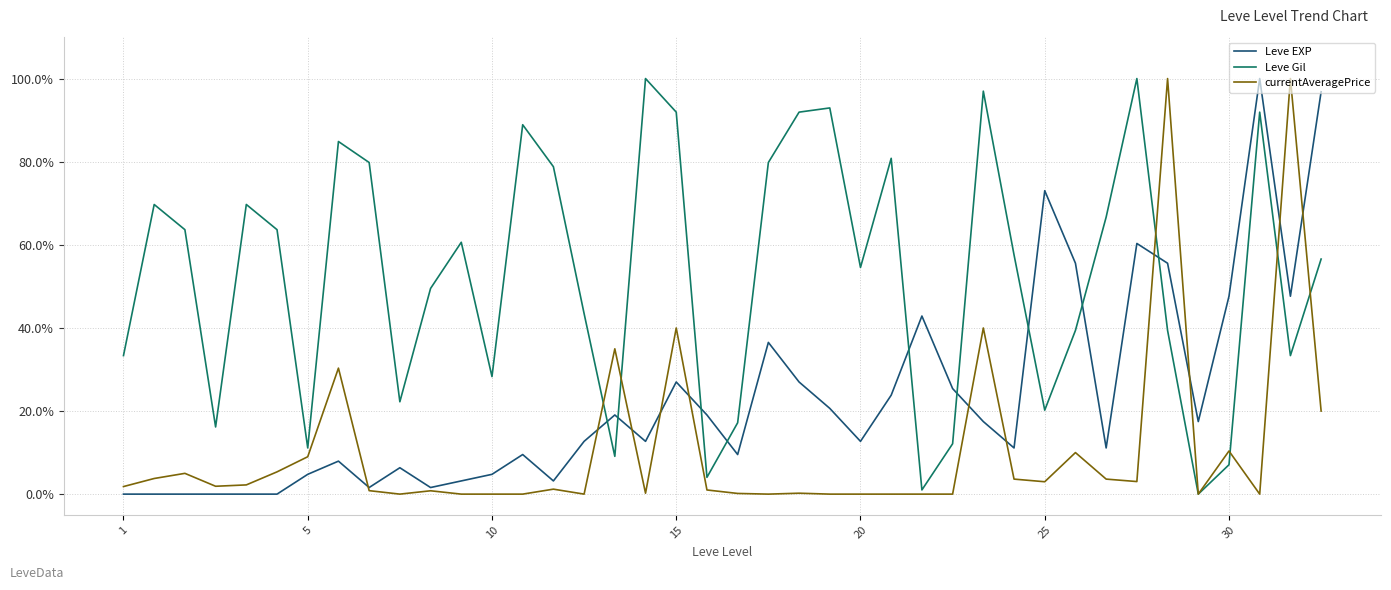

List the series in order of their overall mean, highest first.

Leve Gil, Leve EXP, currentAveragePrice